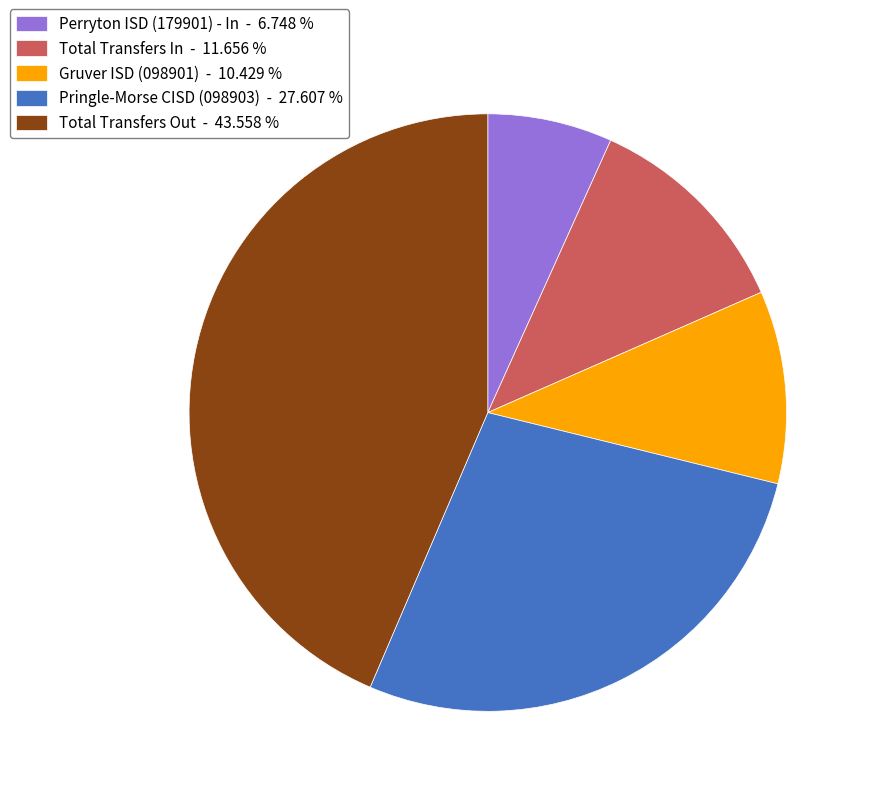

How many slices are in this pie chart?

5